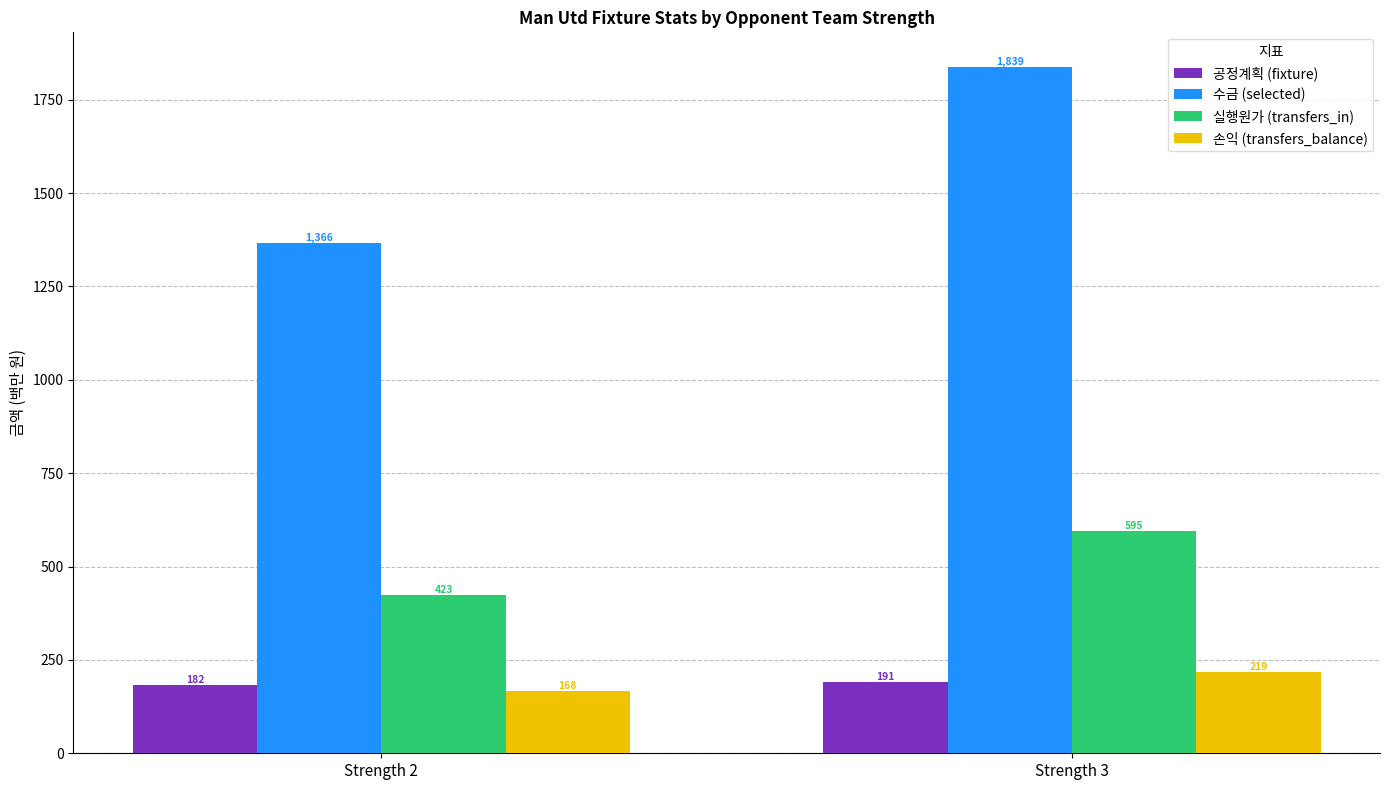

How many values in the 손익 (transfers_balance) series exceed 218?

1